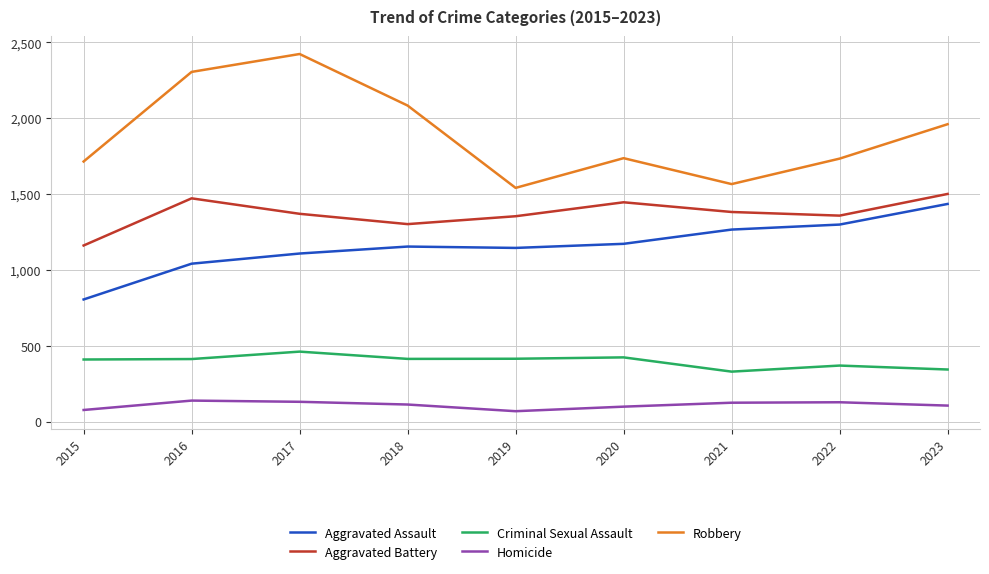

Which category has the highest value in the Robbery series?

2017